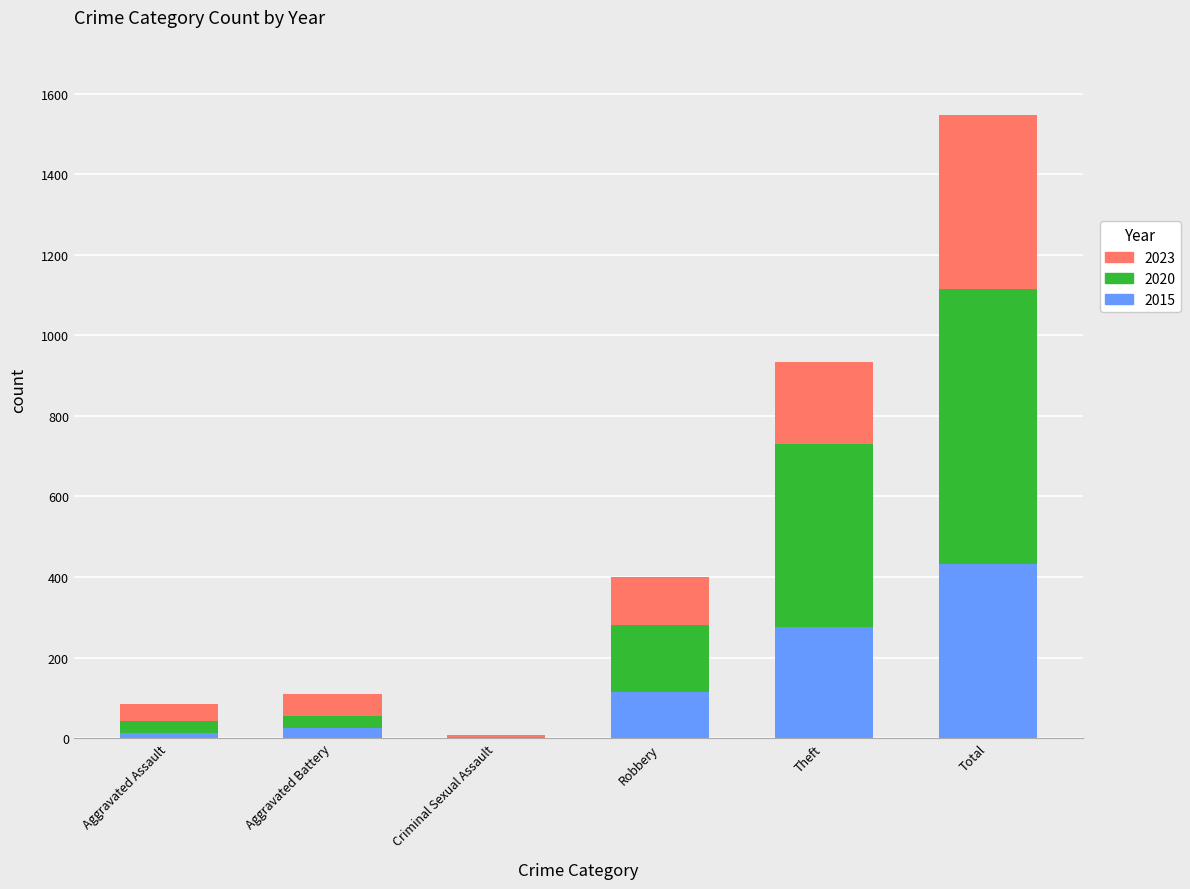

What is the total value across all series at Theft?

934